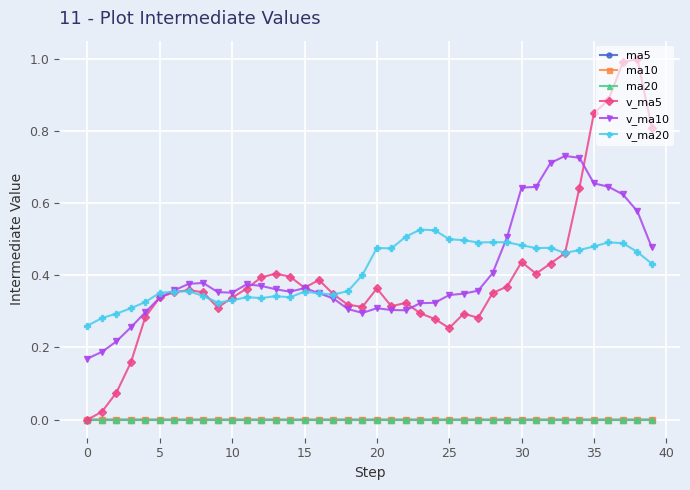

Which series has the widest spread of values?

v_ma5